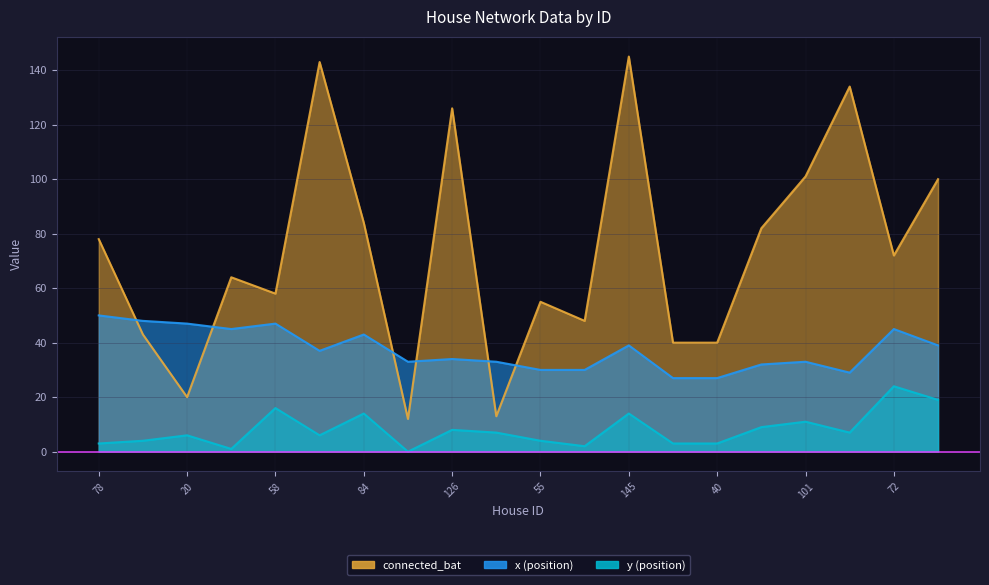

What is the approximate value of connected_bat at 48, to the nearest 5?

50